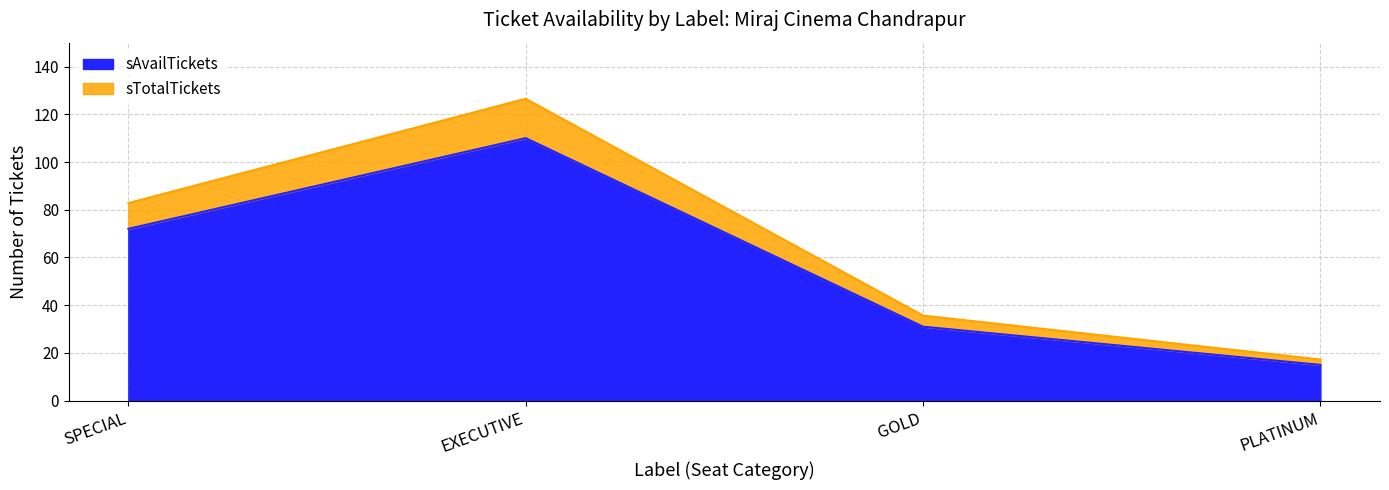

Which series has the largest total across all categories?

sTotalTickets